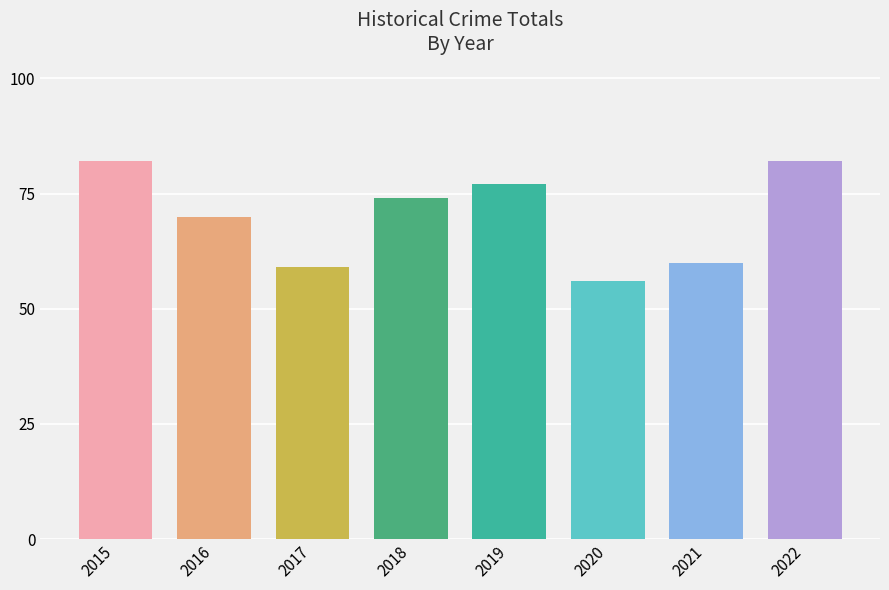

Approximately how many times larger is the value at 2016 compared to 2018?

0.9